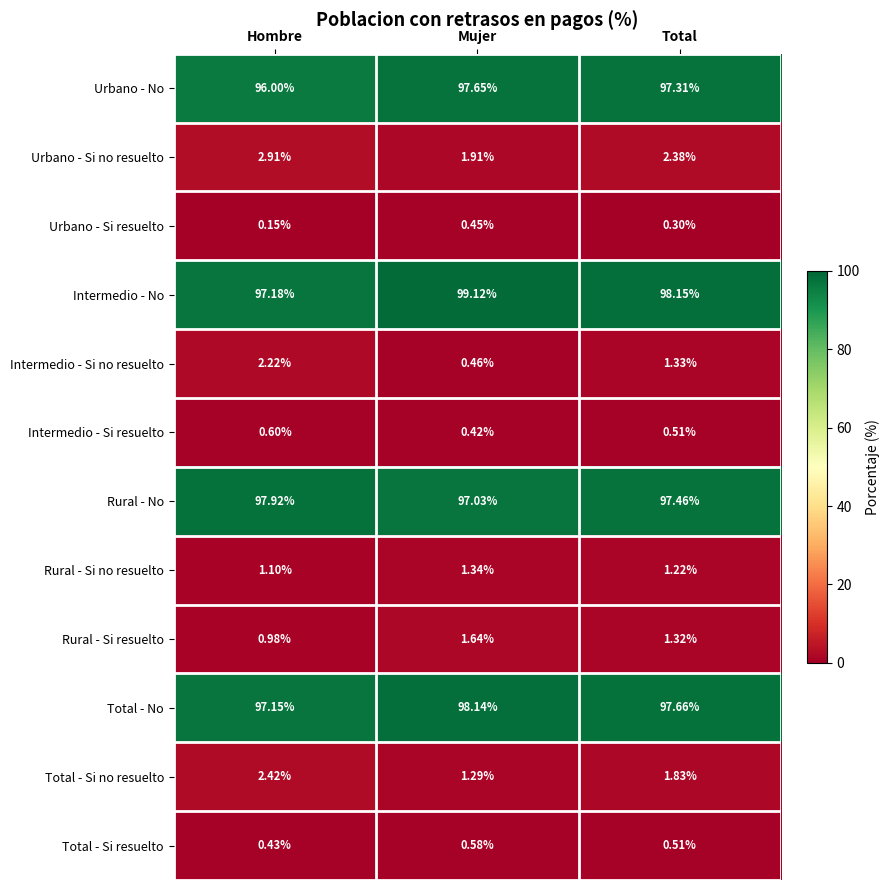

How many distinct data groups are displayed?

12